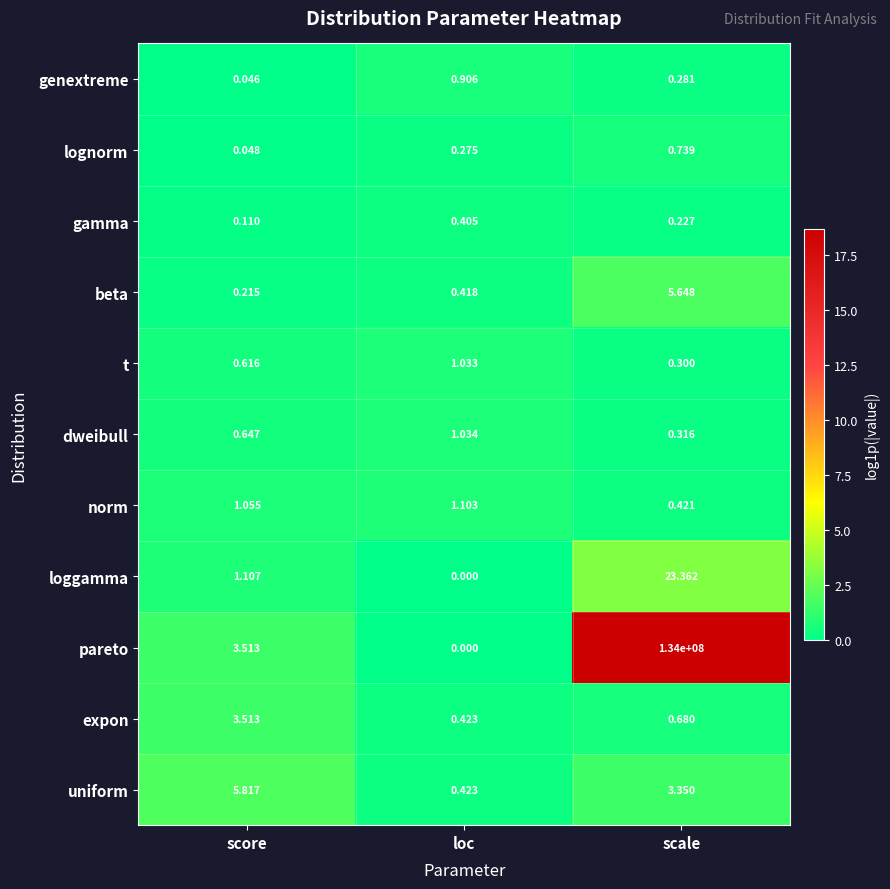

Which series has the widest spread of values?

pareto